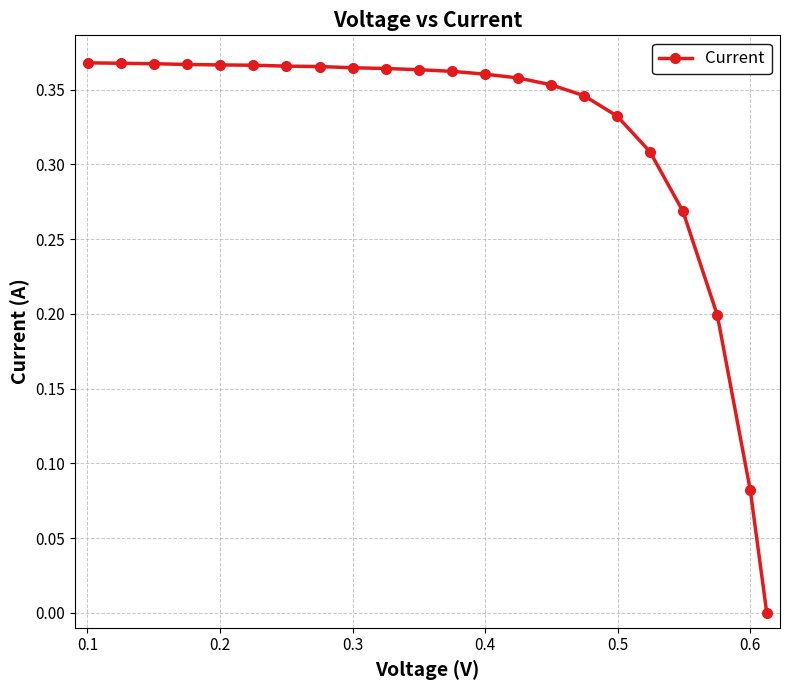

Does the chart display data point markers on the line(s)?

Yes